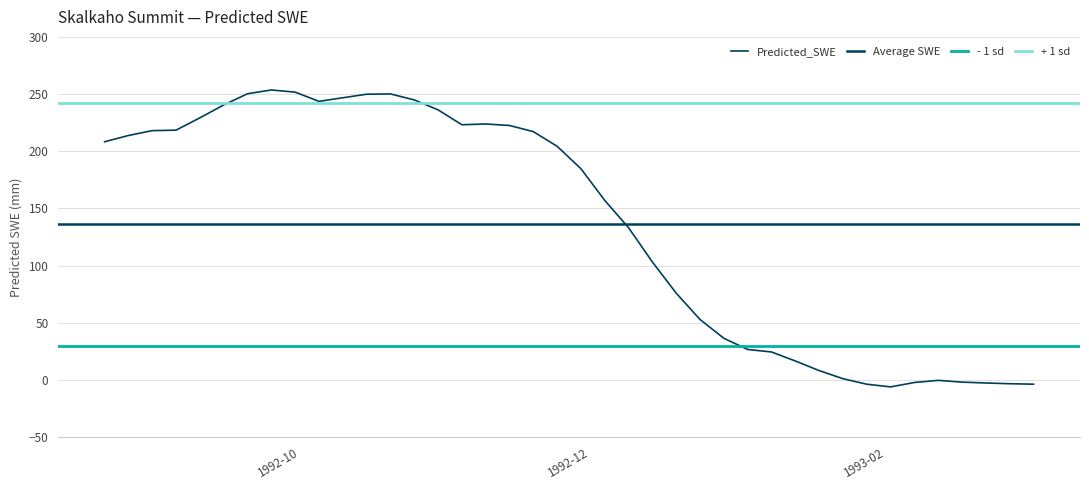

What value does the data have at 1992-11-14?

222.5